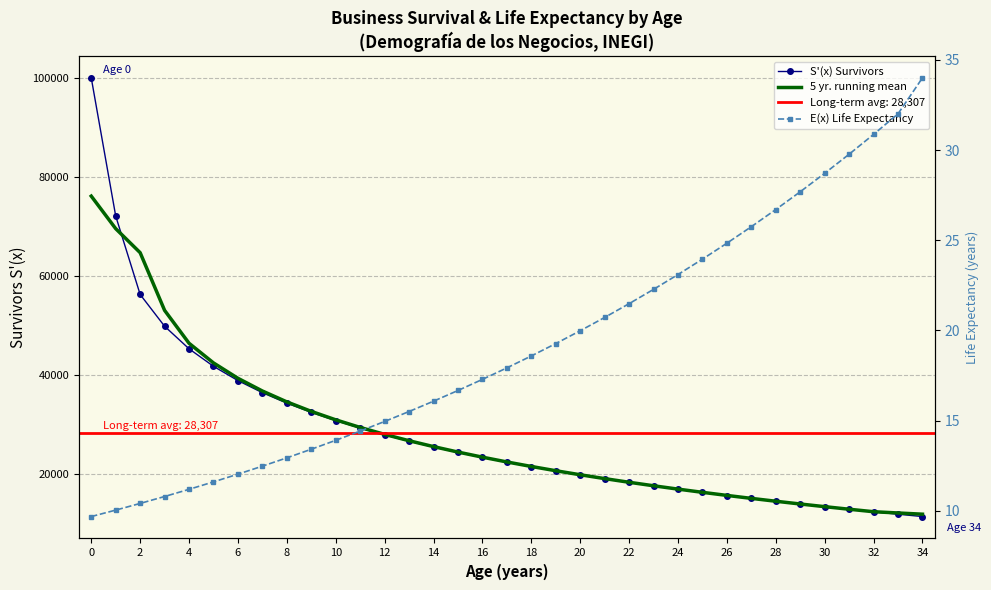

Which category has the lowest value in the 5 yr. running mean series?

34